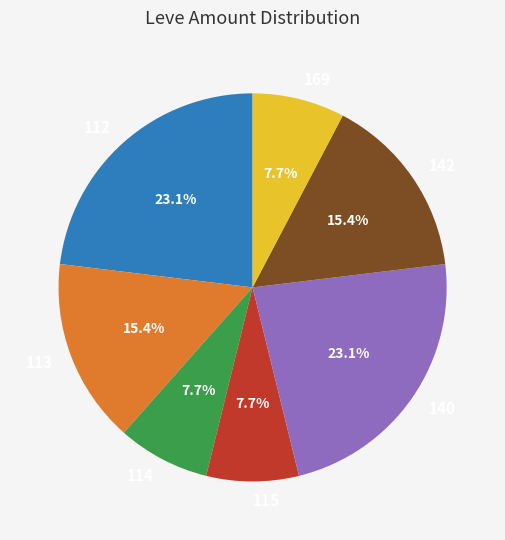

What is the ratio of the value at 169 to the value at 142?

0.5